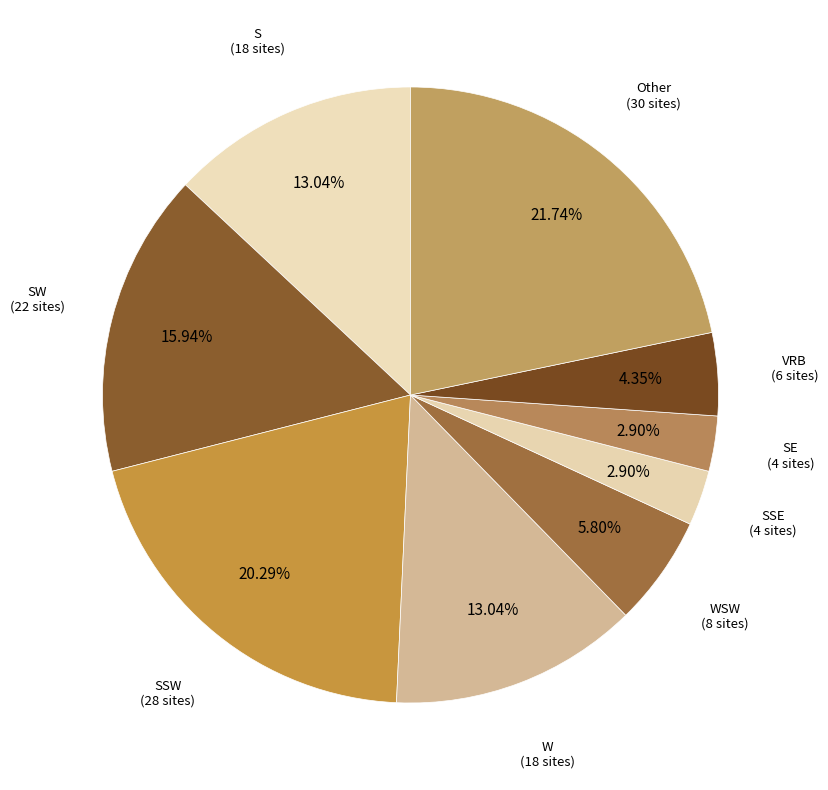

How many segments does this pie chart have?

9